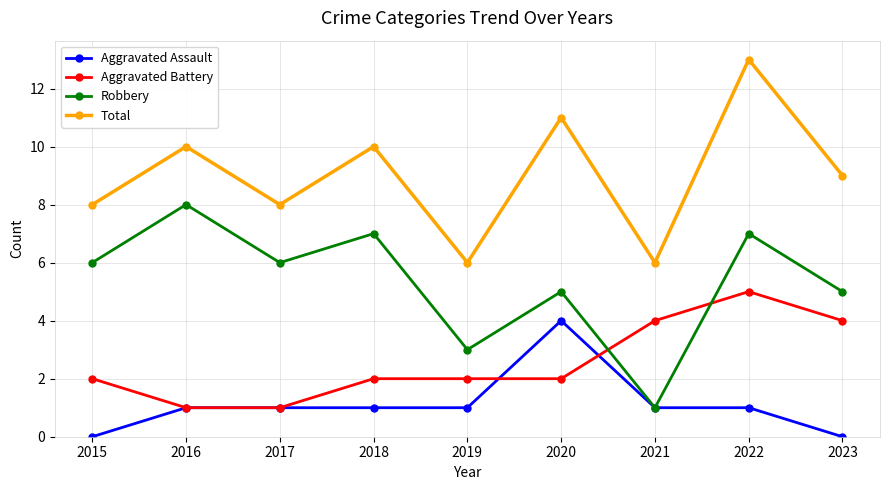

What is the total value across all series at 2017?

16